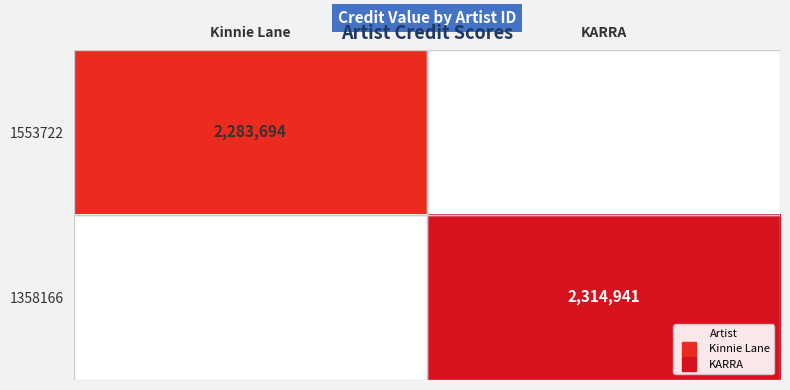

At Kinnie Lane, list the series in order from largest to smallest.

1553722, 1358166